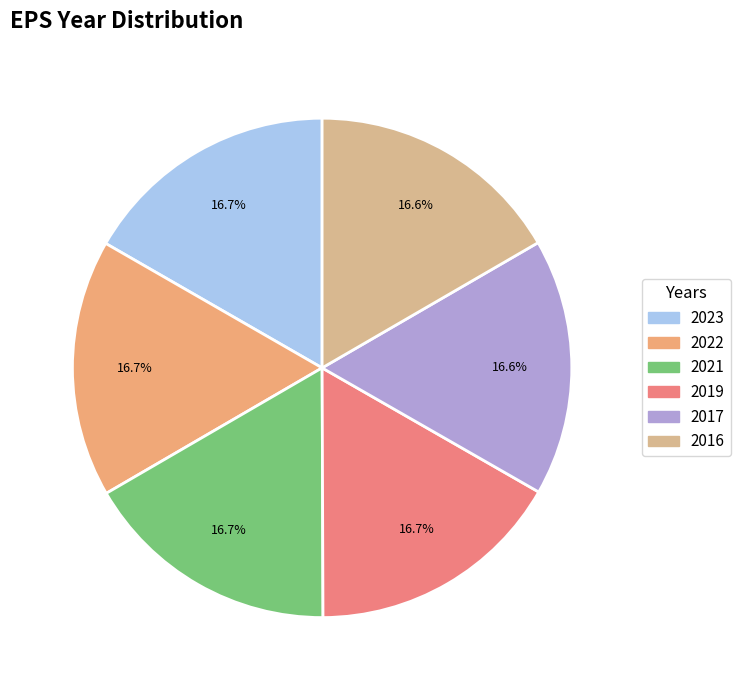

What percentage is the 2023 slice, to the nearest percent?

17%